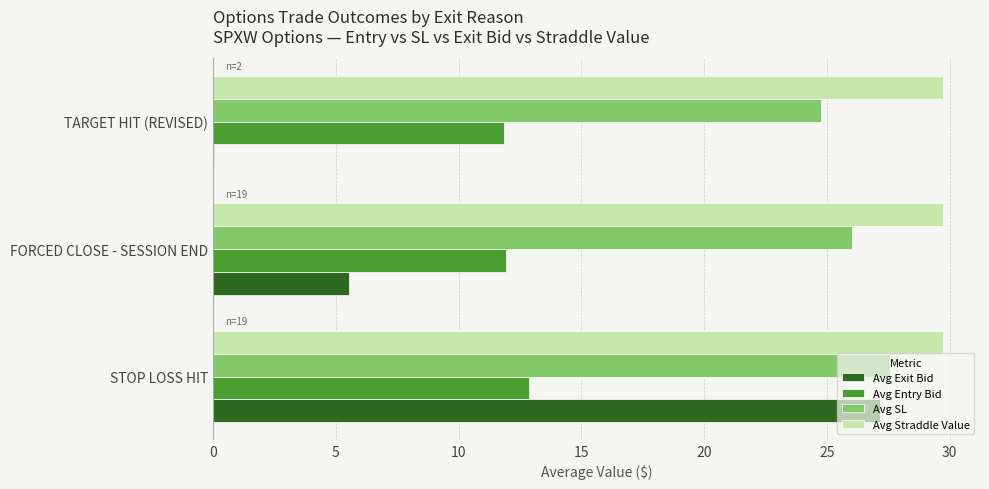

What is the sum of all Avg SL values?

78.3